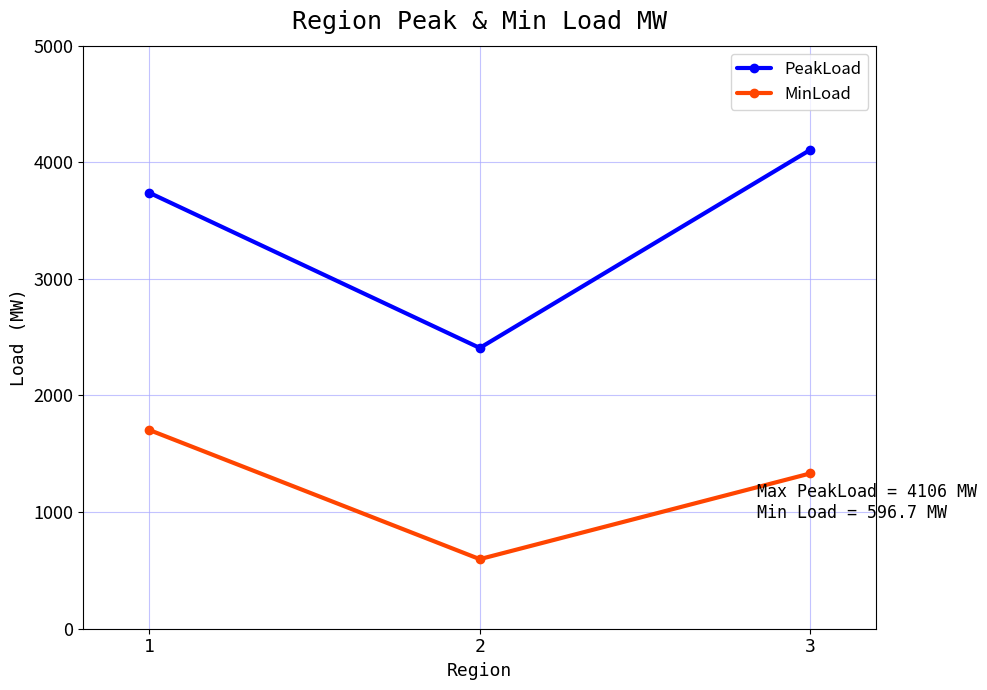

What is the sum of the MinLoad values at 2 and 3?

1928.1